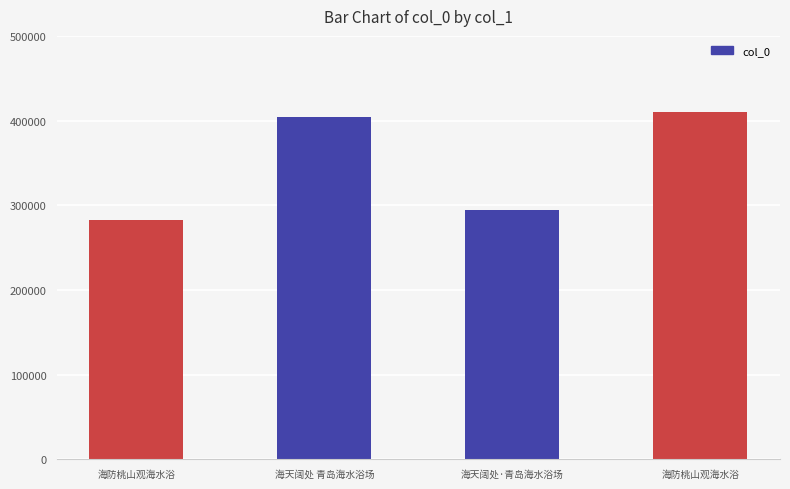

What is the average value?

347664